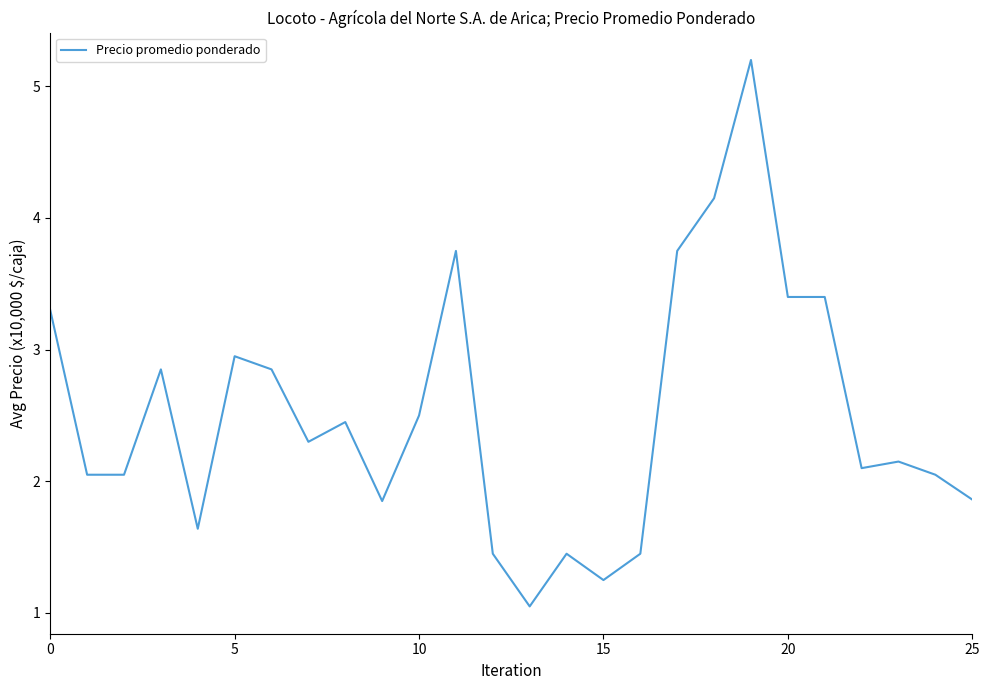

Read the value at 0.

3.3